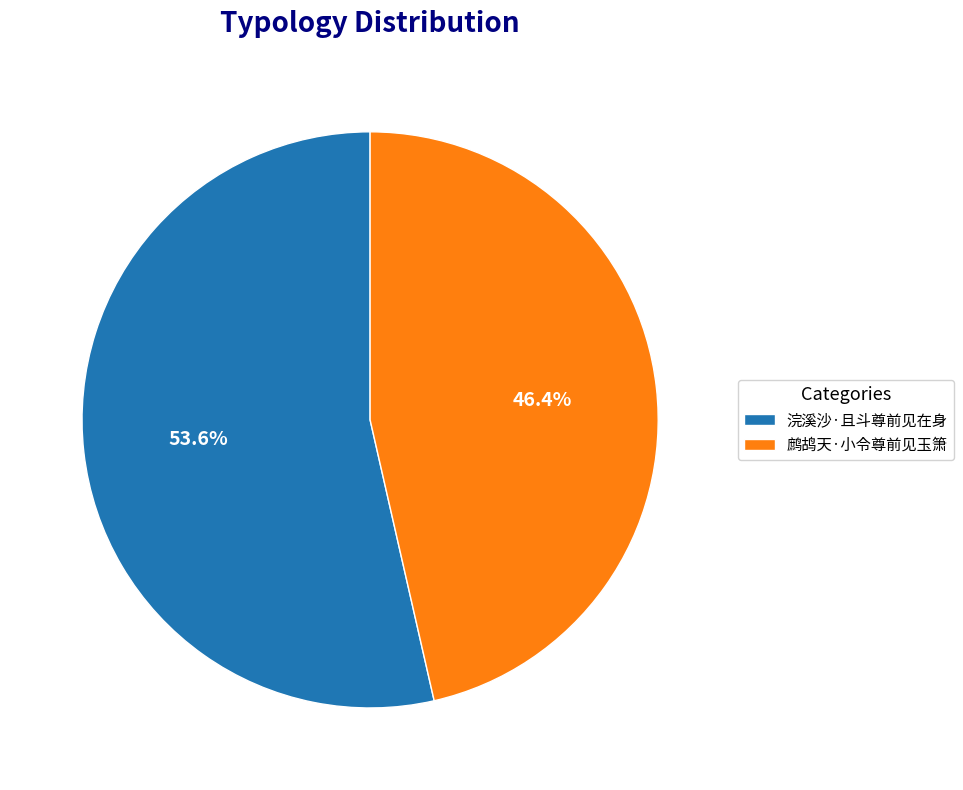

To the nearest percent, what percentage of the pie is 鹧鸪天·小令尊前见玉箫?

46%